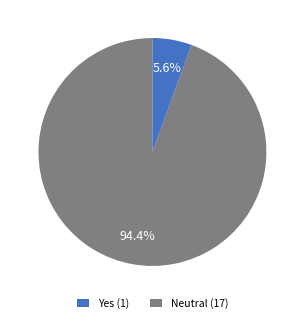

Does any single category account for the majority?

Yes